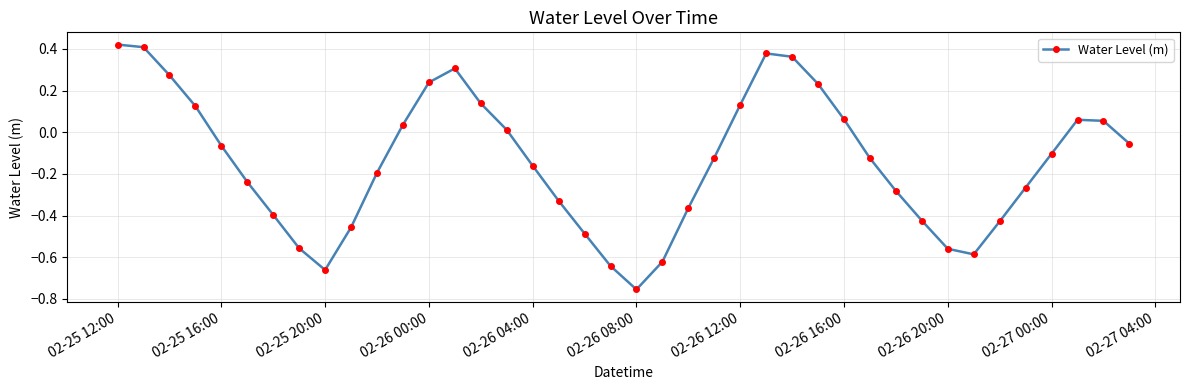

What is the difference between the maximum and minimum values?

1.2